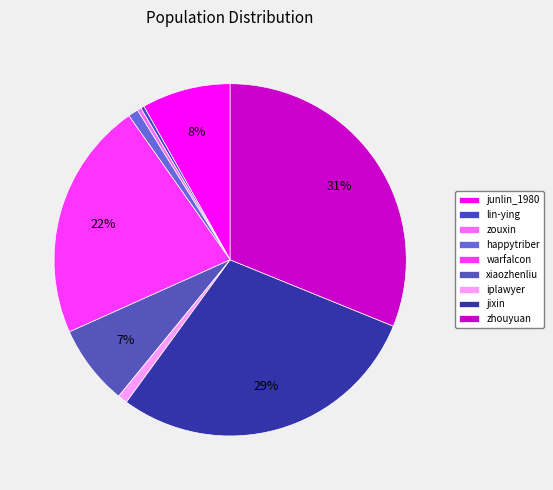

Rank the categories by value from lowest to highest.

lin-ying, zouxin, iplawyer, happytriber, xiaozhenliu, junlin_1980, warfalcon, jixin, zhouyuan